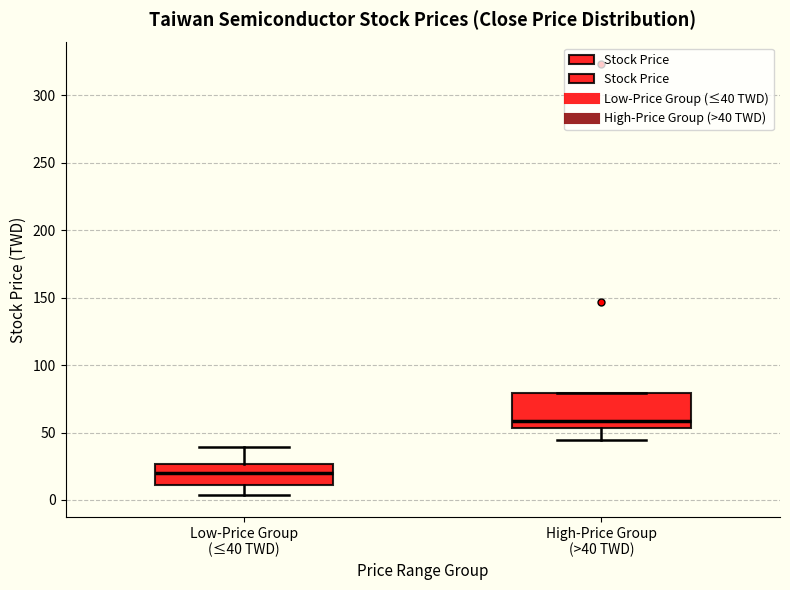

Where is the lower edge of the box for High-Price Group (>40 TWD) on the y-axis? The values are not printed on the chart, so give them approximately, as read against the axis.

55